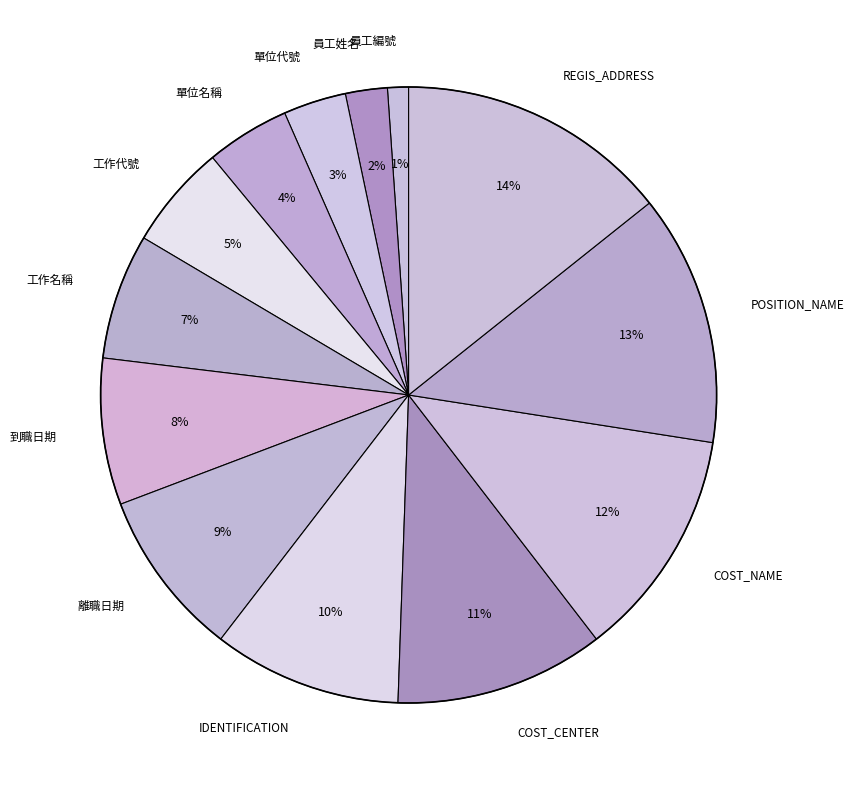

Rank the categories by value from lowest to highest.

員工編號, 員工姓名, 單位代號, 單位名稱, 工作代號, 工作名稱, 到職日期, 離職日期, IDENTIFICATION, COST_CENTER, COST_NAME, POSITION_NAME, REGIS_ADDRESS